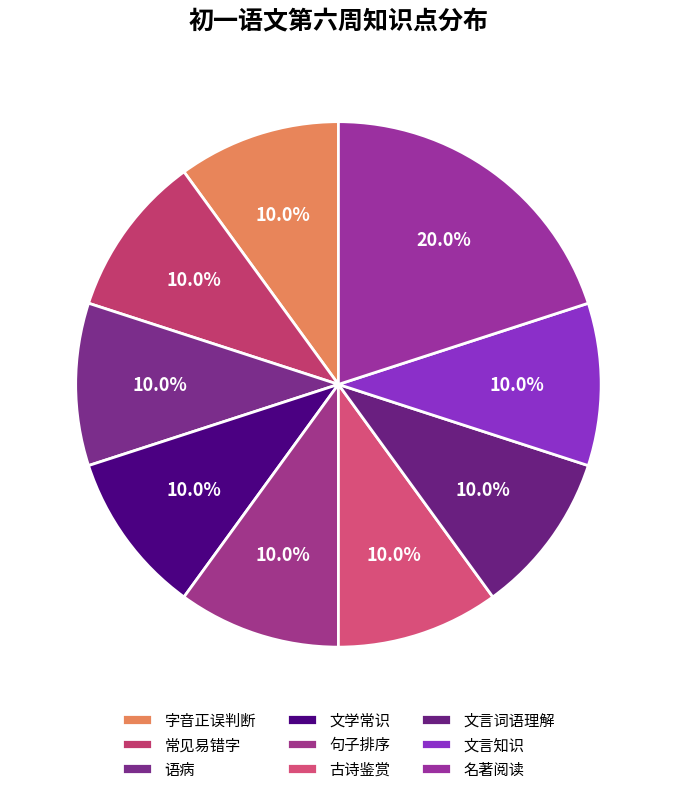

Rank the categories by value from highest to lowest.

名著阅读, 字音正误判断, 常见易错字, 语病, 文学常识, 句子排序, 古诗鉴赏, 文言词语理解, 文言知识